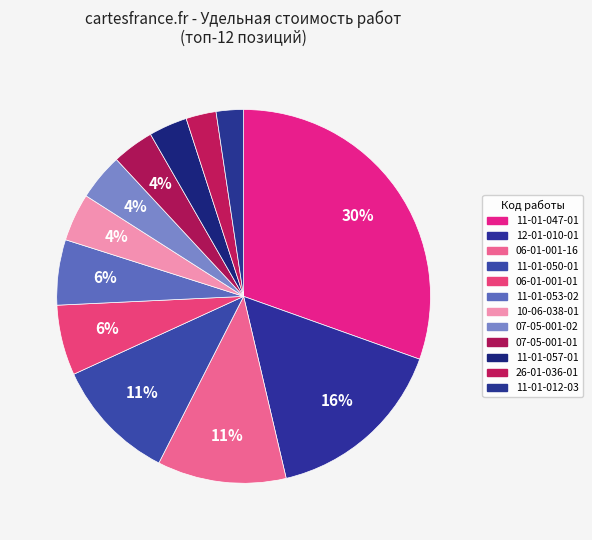

What is the largest slice in the pie chart?

11-01-047-01